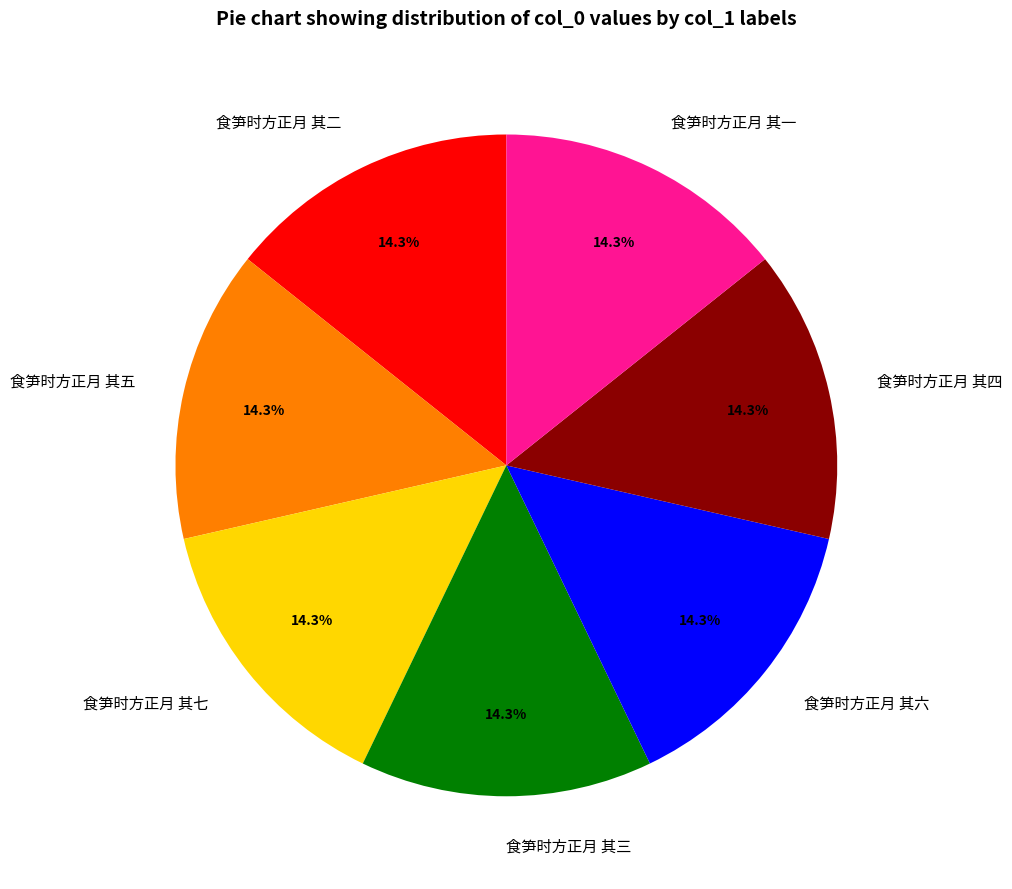

Is there a majority slice in this chart?

No